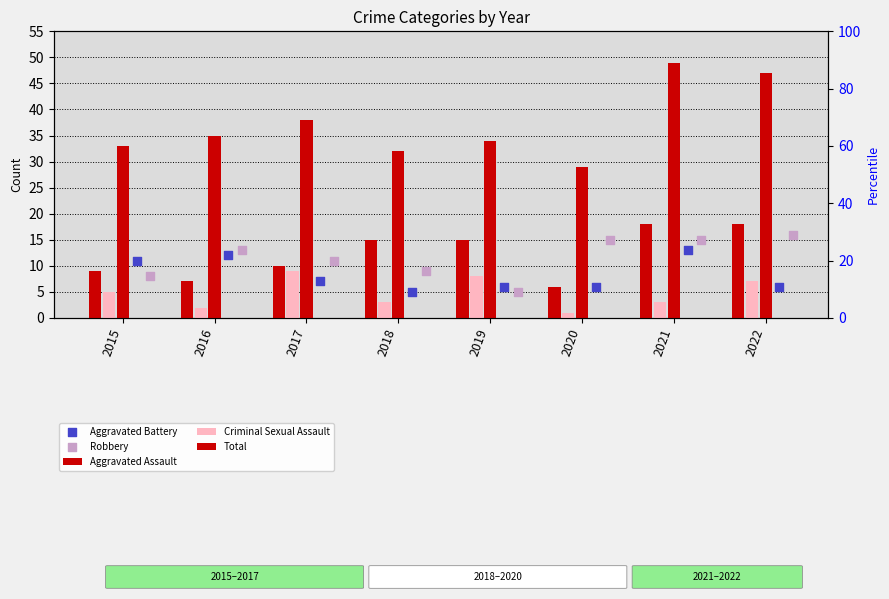

At how many categories does at least one series exceed 26?

8